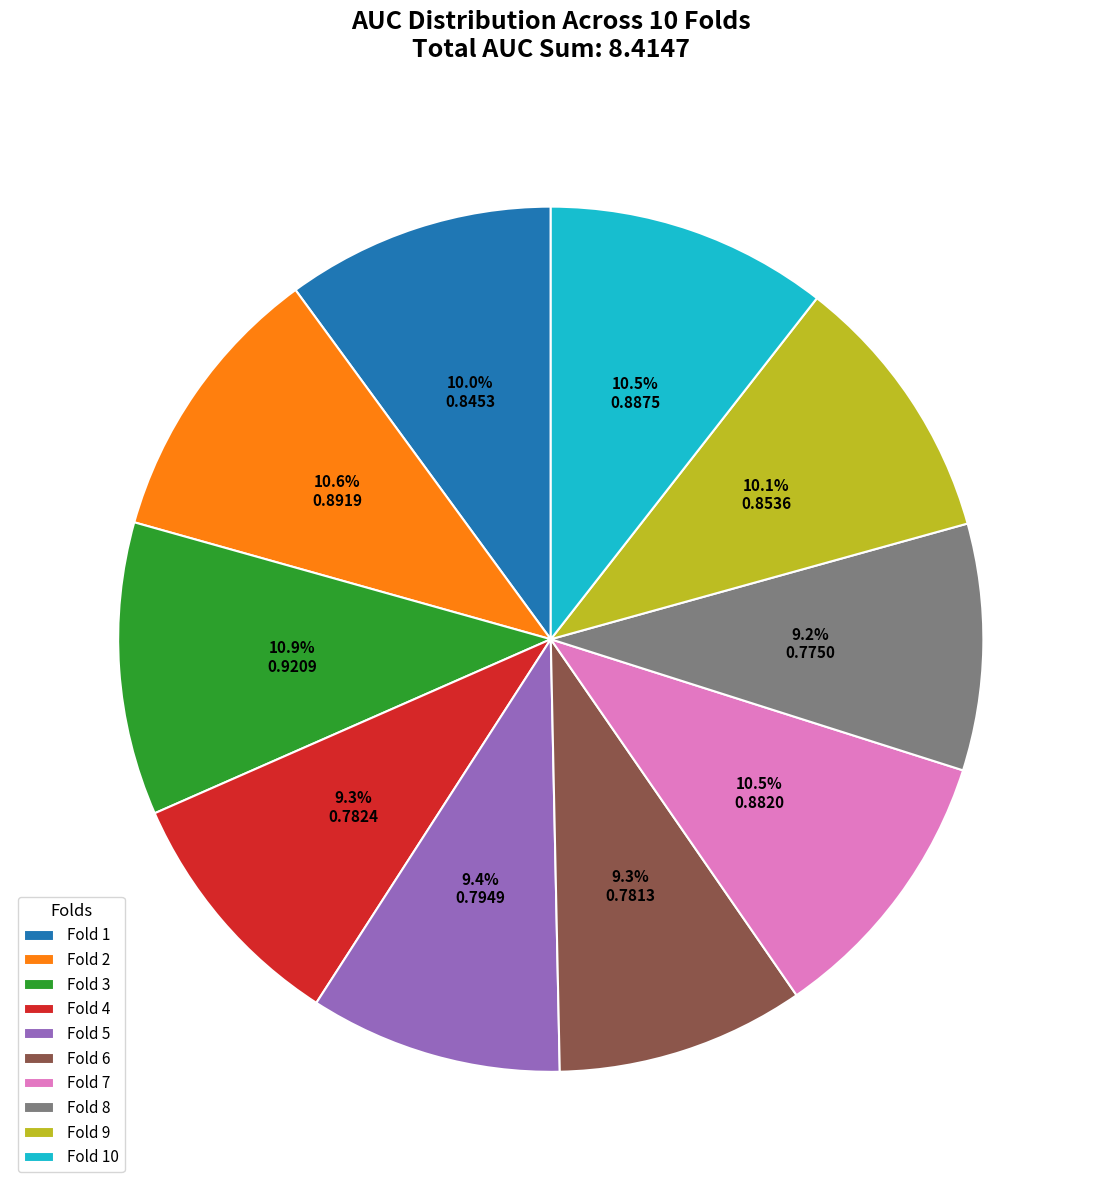

Is the sum of Fold 5 and Fold 4 greater than half?

No